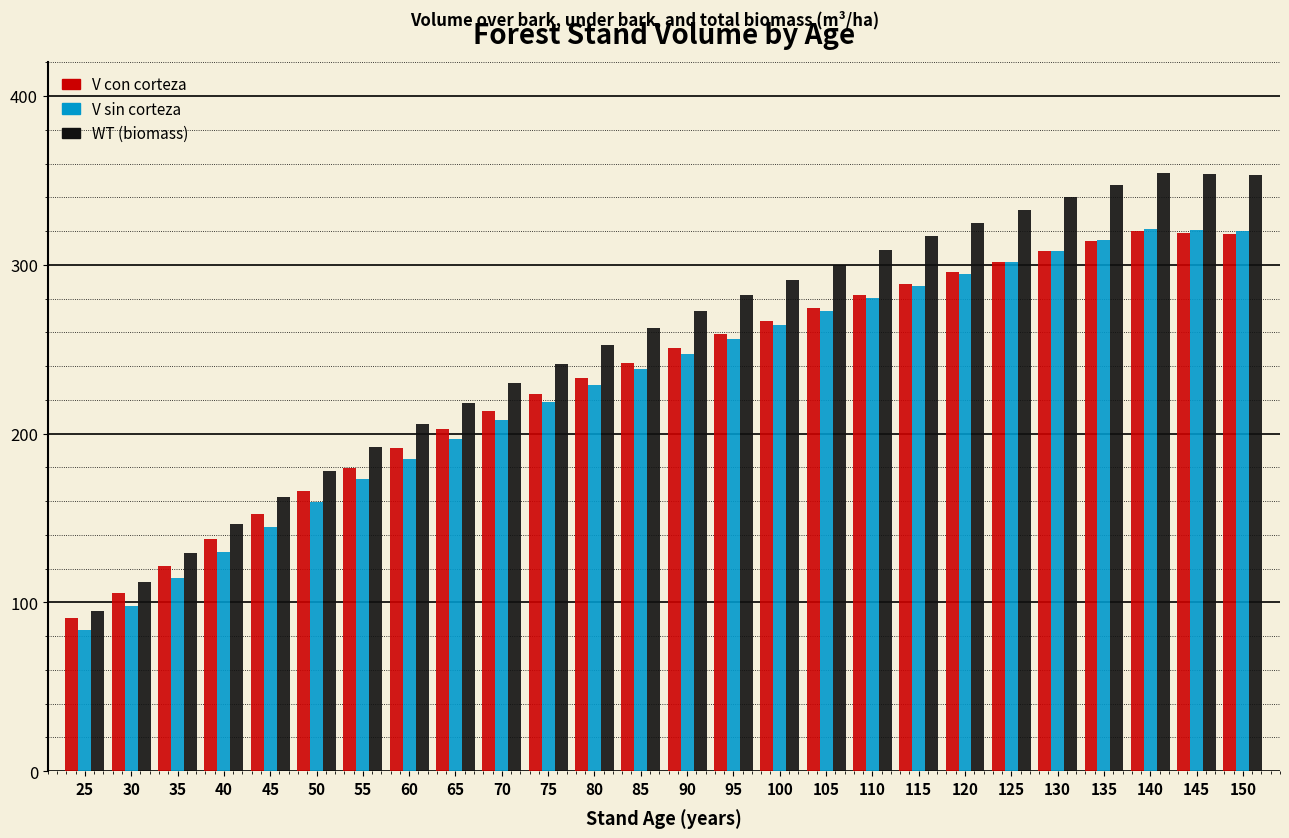

What is the total value across all series at 60?

582.1